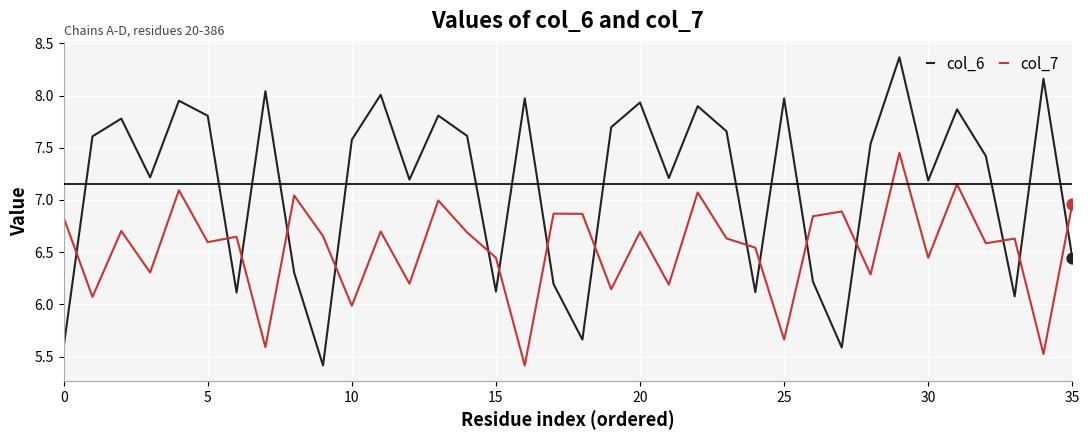

Which series has the largest total across all categories?

col_6